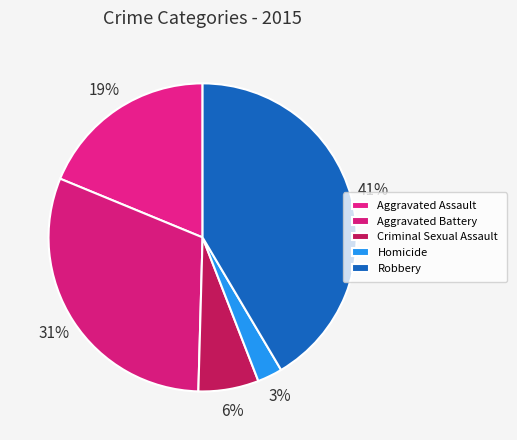

What is the smallest slice in the pie chart?

Homicide